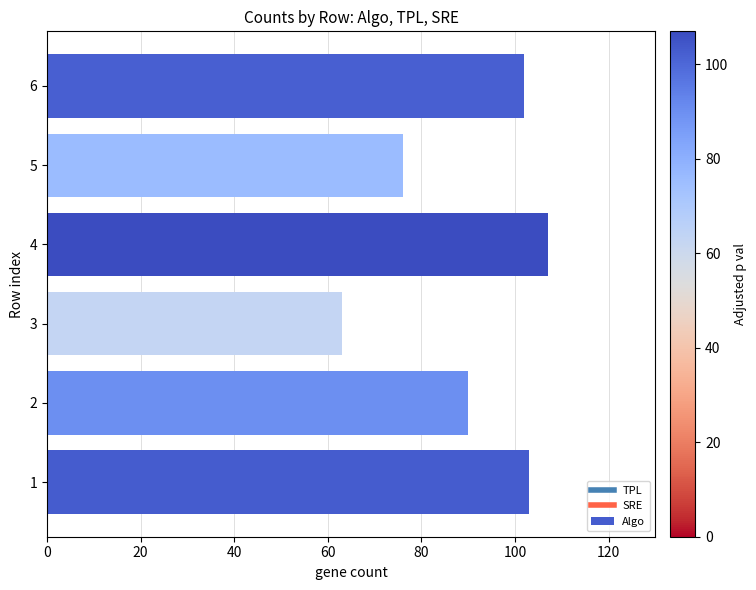

Between 1 and 4, which is larger?

4